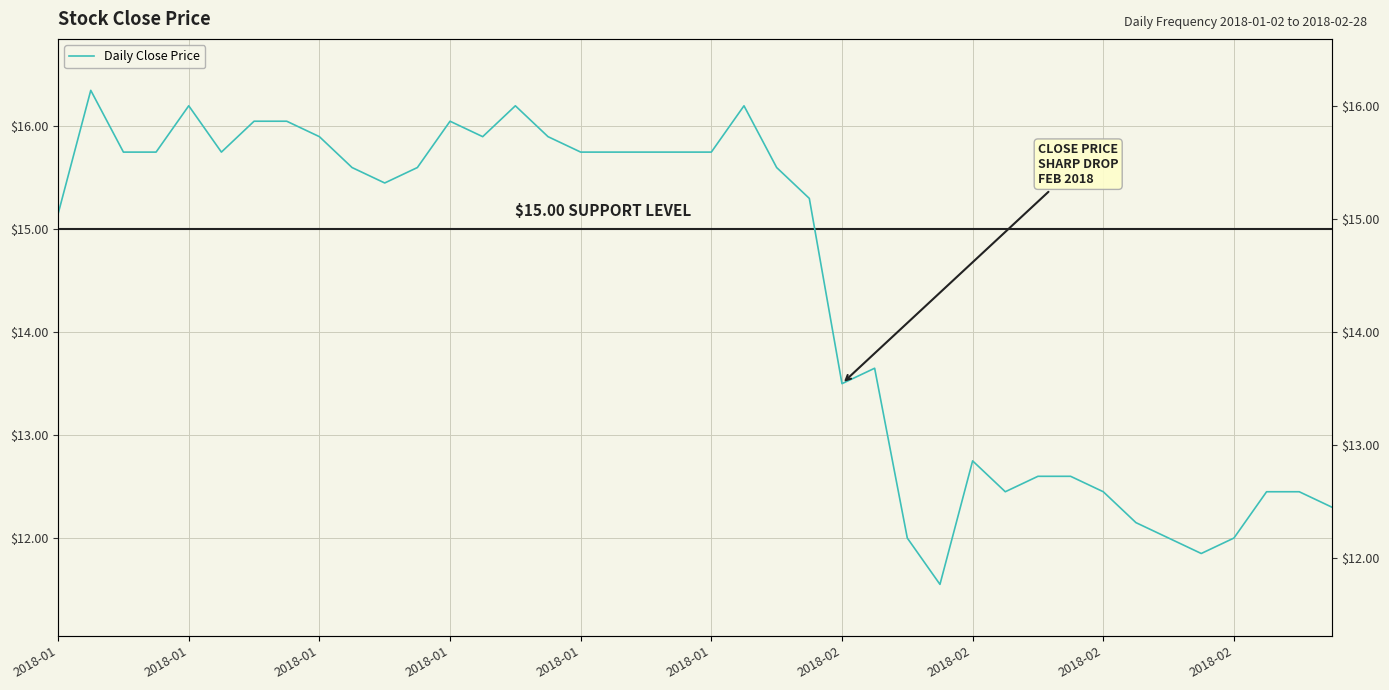

At which category does the data reach its first local peak?

2018-01